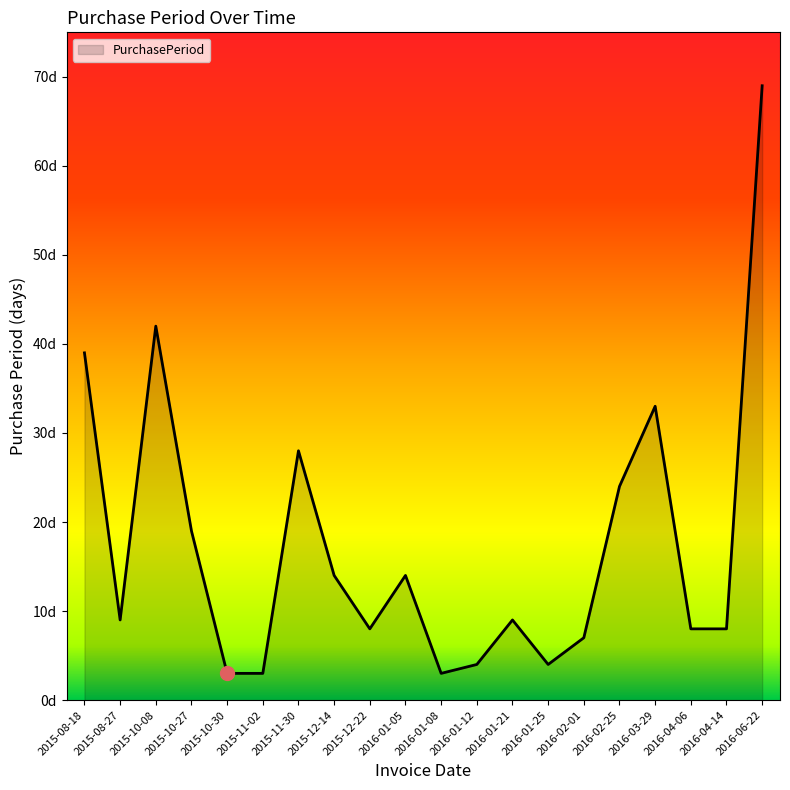

Is this an area chart (filled region under the line)?

Yes